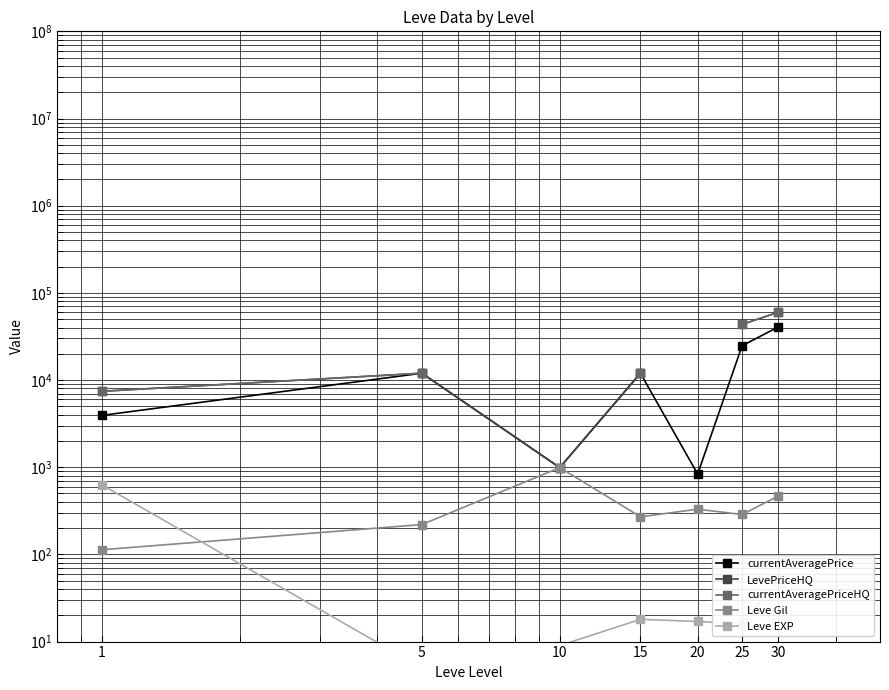

What is the sum of the currentAveragePrice values at 15 and 5?

23957.2